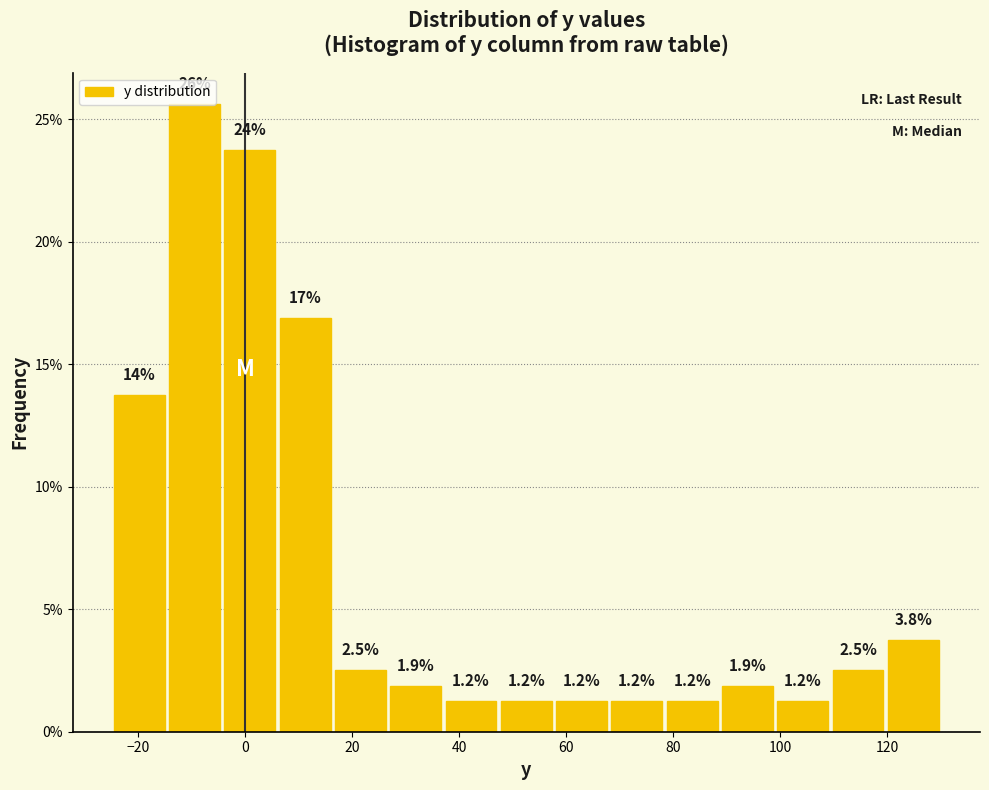

Over which range of the x-axis is the bar tallest?

-14 to -4